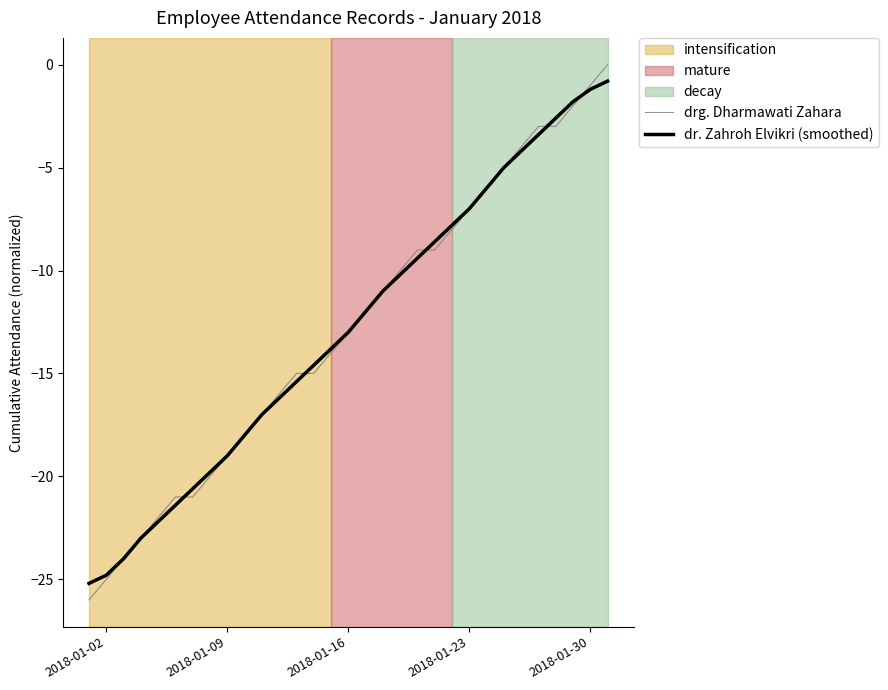

Does the chart display data point markers on the line(s)?

No